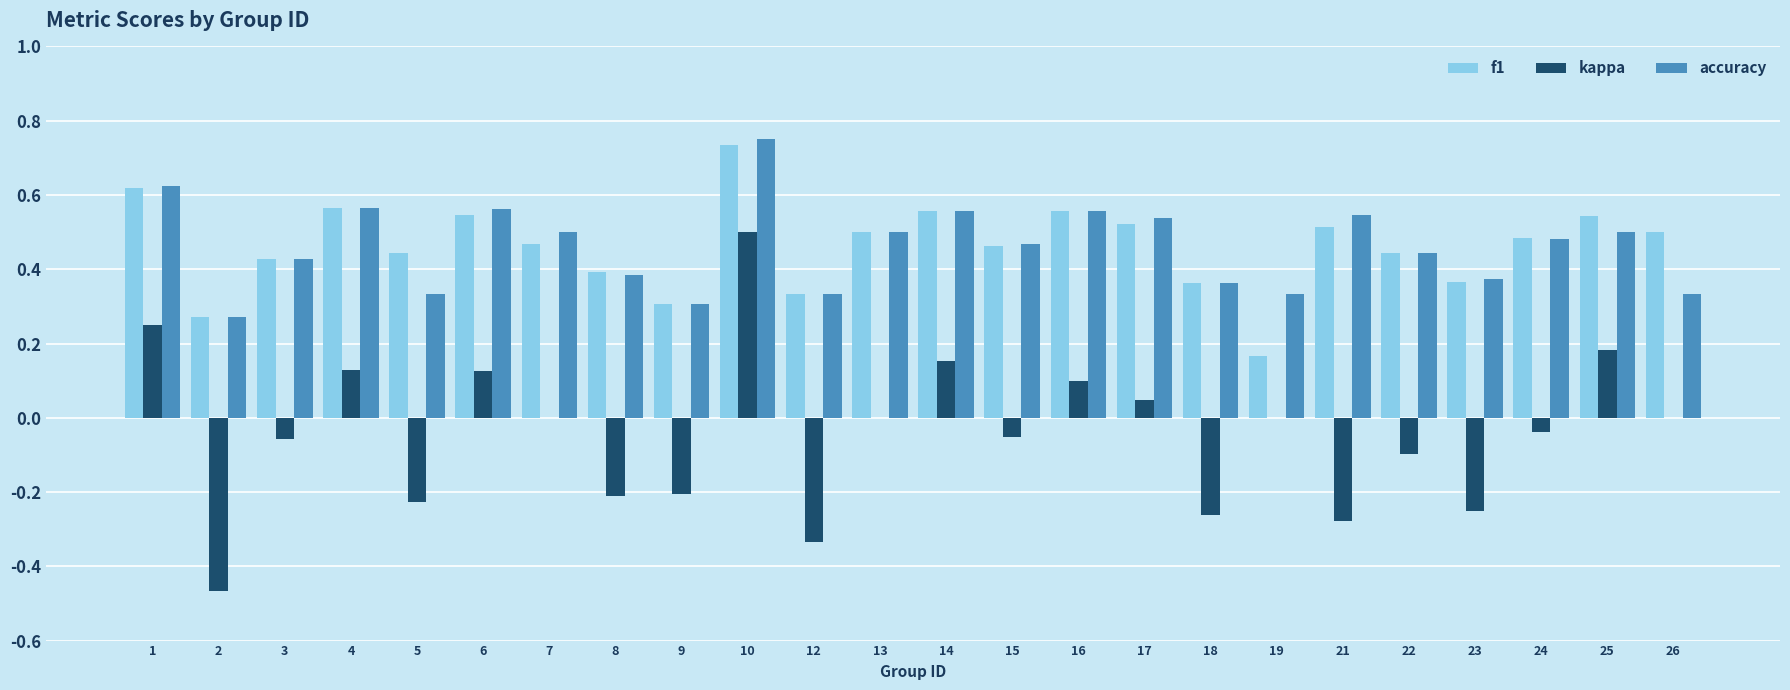

Which series changed the most between 3 and 24?

f1